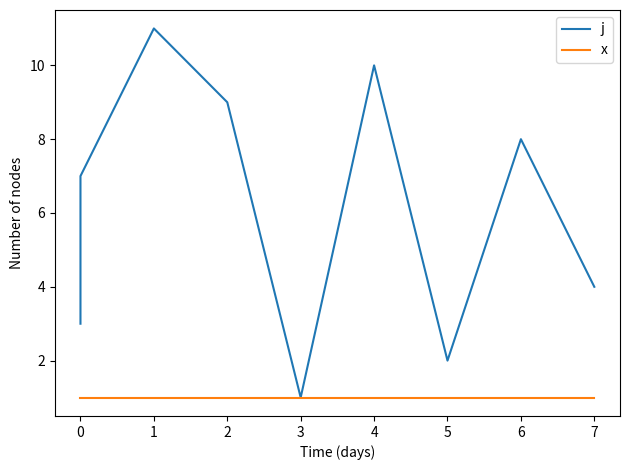

What is the value of the x point at the 2nd from the left?

1